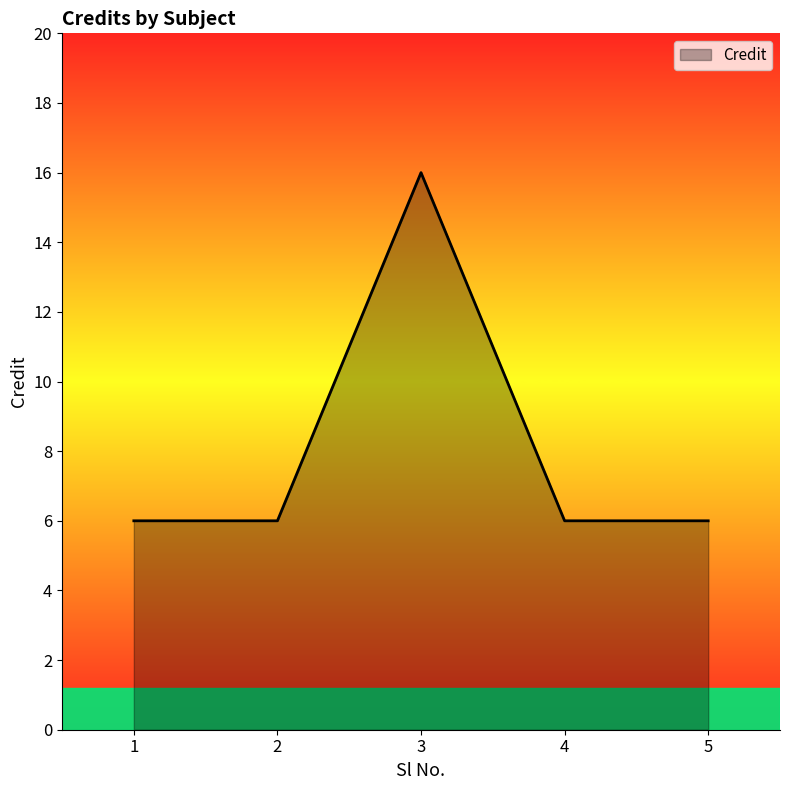

Does the chart display data point markers on the line(s)?

No